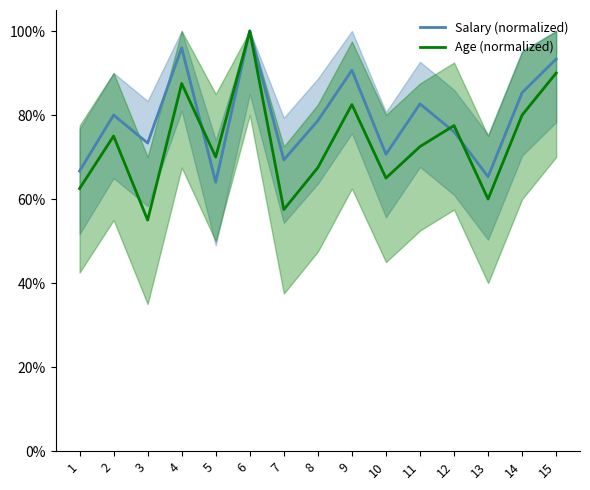

What is the value of the Salary (normalized) point at the 10th from the left?

0.7